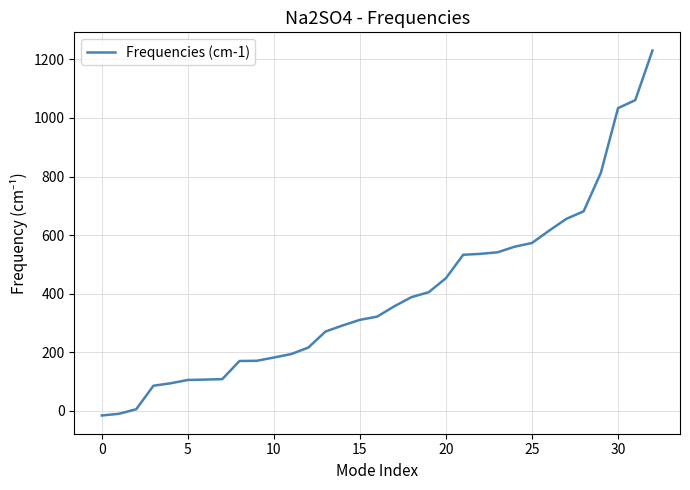

Does the chart have visible grid lines?

Yes